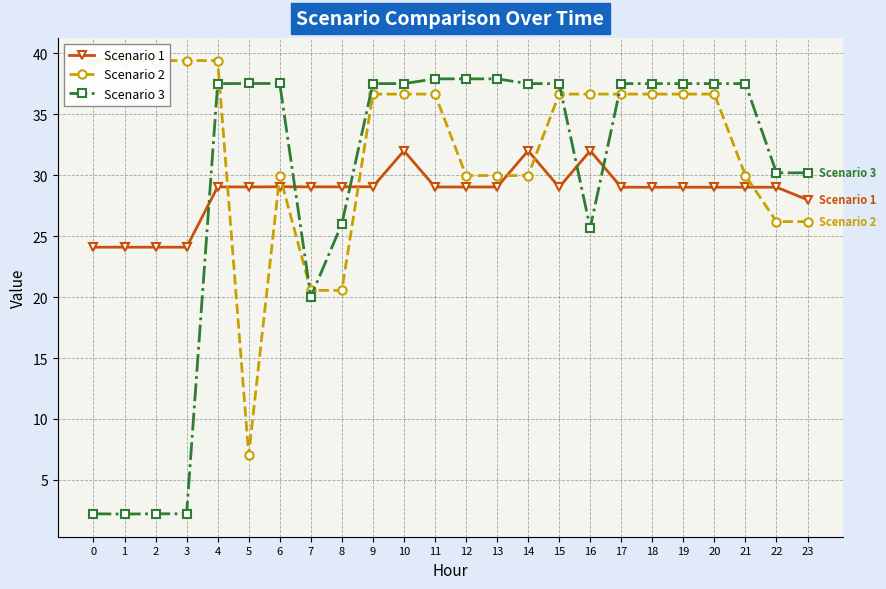

Is the value of Scenario 3 at 10 greater than the value of Scenario 2 at 3?

No